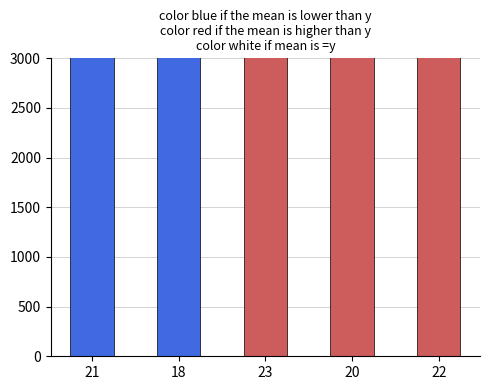

What is the label of the 3rd bar from the right?

23